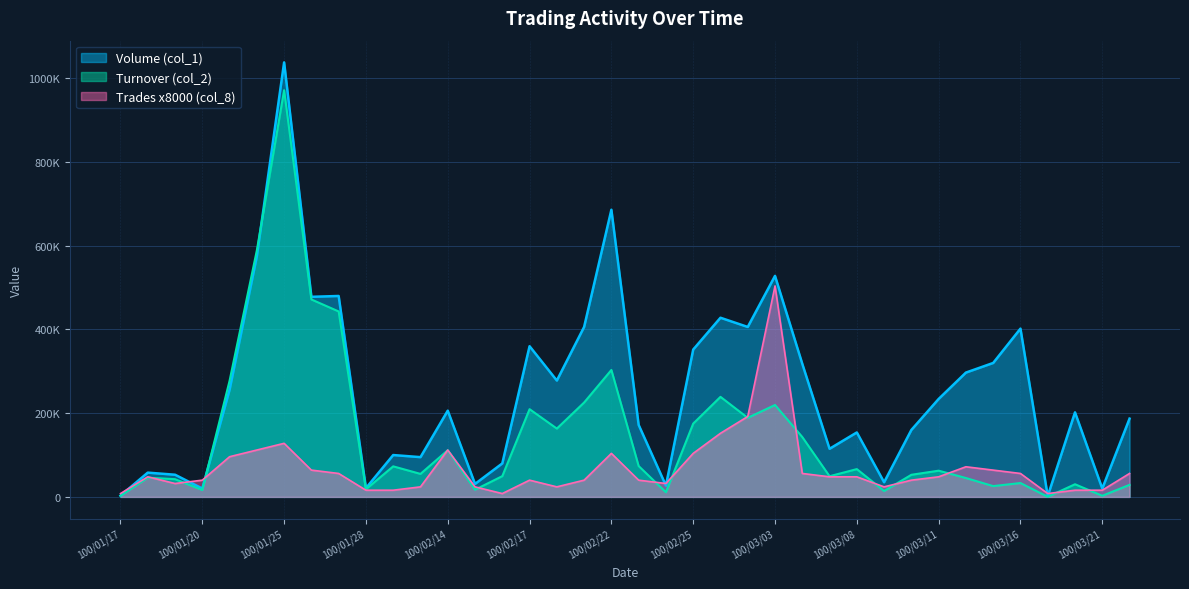

True or false: Volume (col_1) has more than 1 interior local peaks.

True